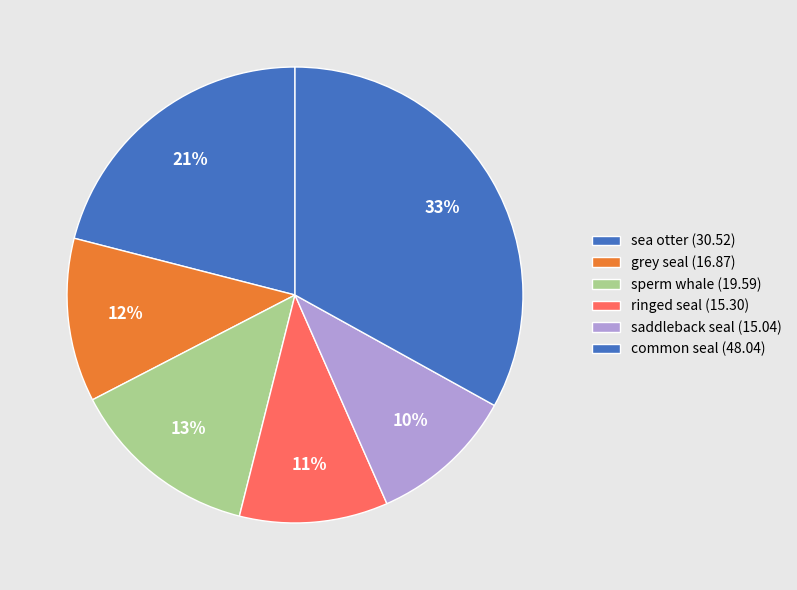

How many segments does this pie chart have?

6